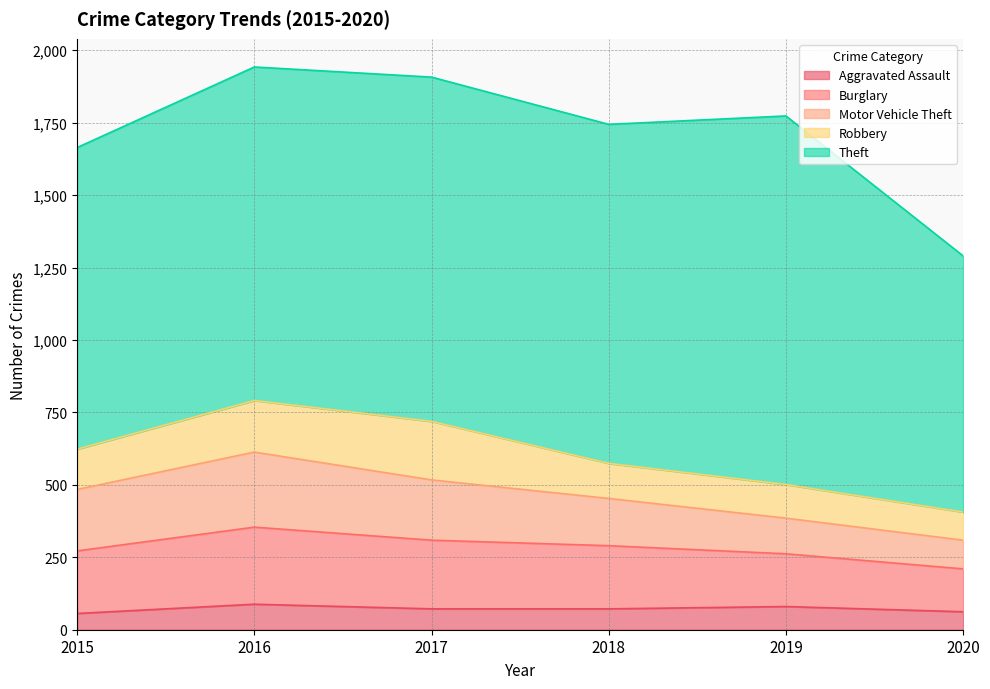

What is the difference between the maximum and minimum values in the Robbery series?

105